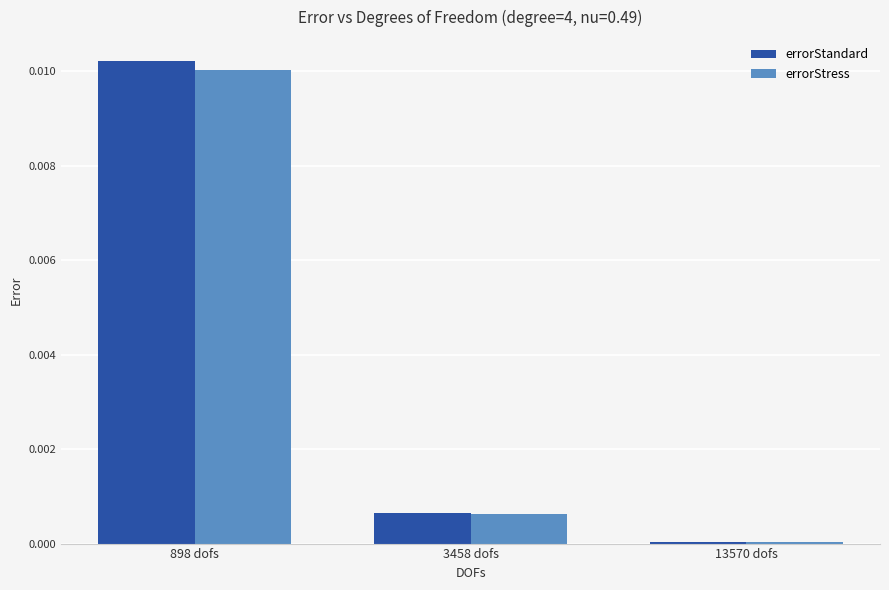

Which series changed the most between 3458 dofs and 13570 dofs?

errorStandard